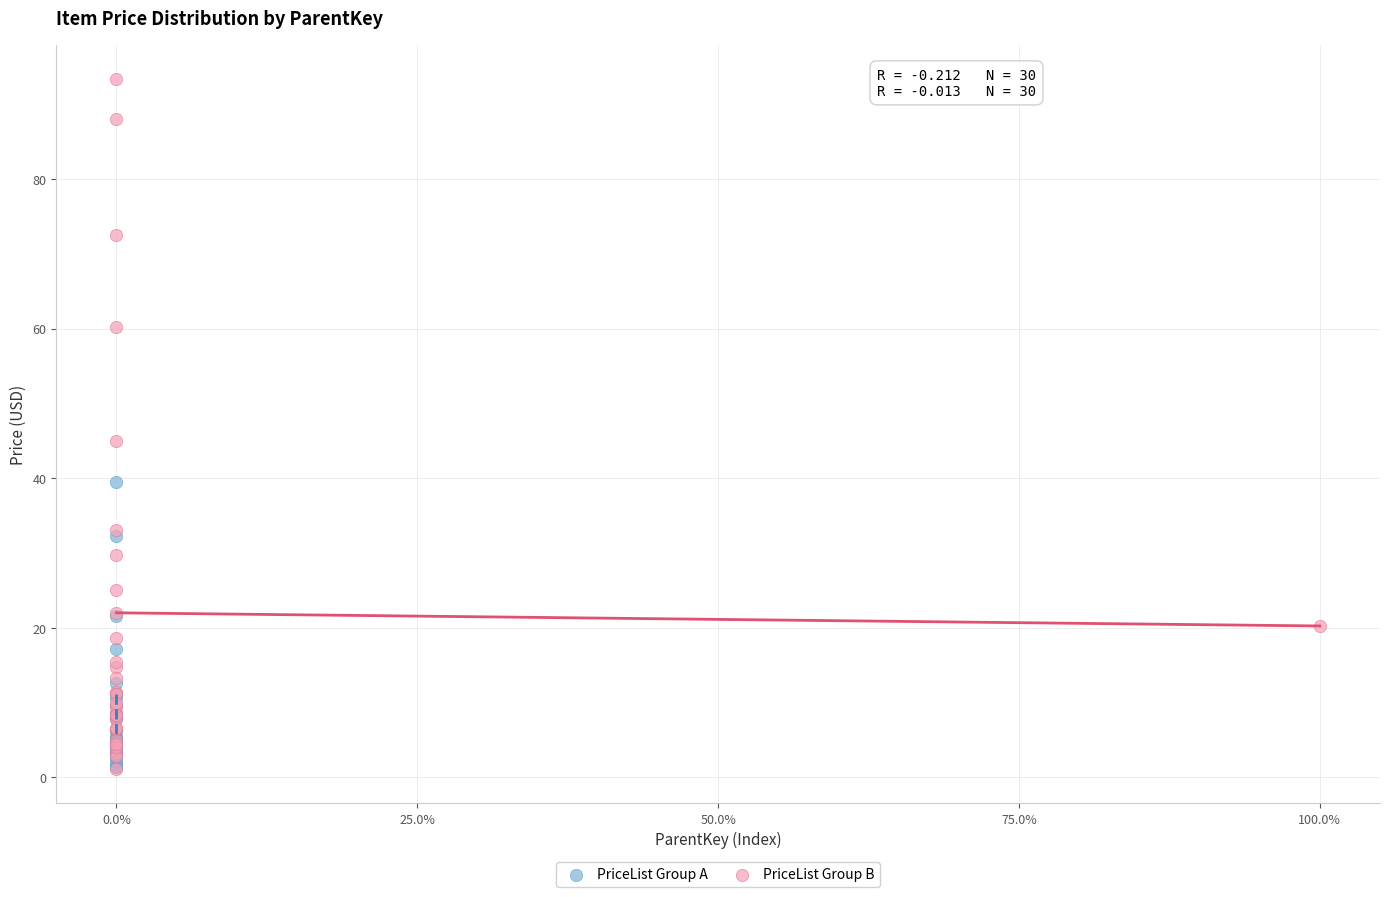

Which series has the widest spread of Y values?

PriceList Group B